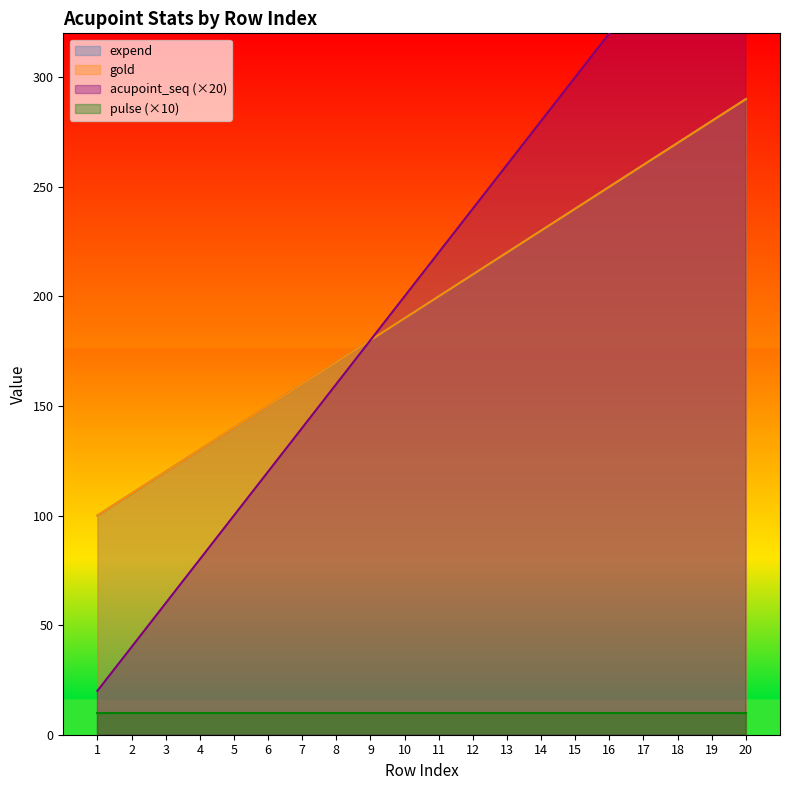

At how many categories does at least one series exceed 321?

4